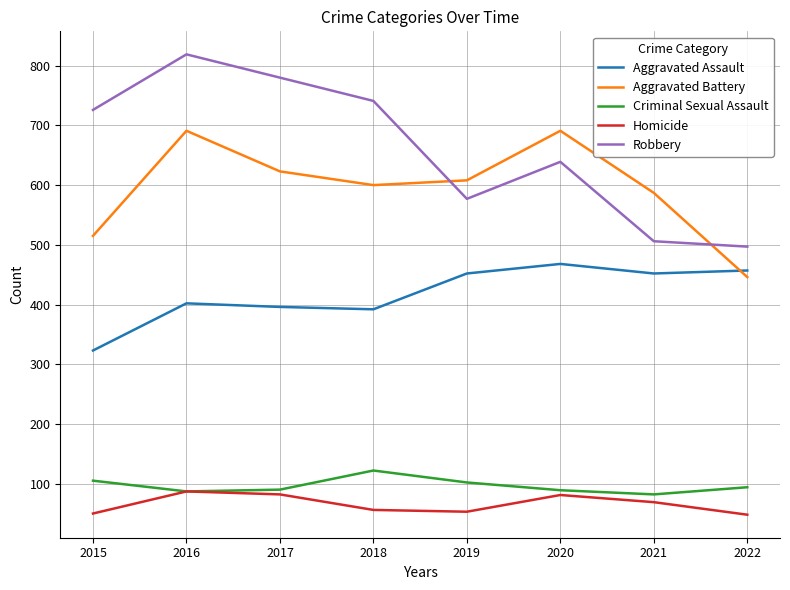

The value of Criminal Sexual Assault at 2022 is 94. True or false?

True